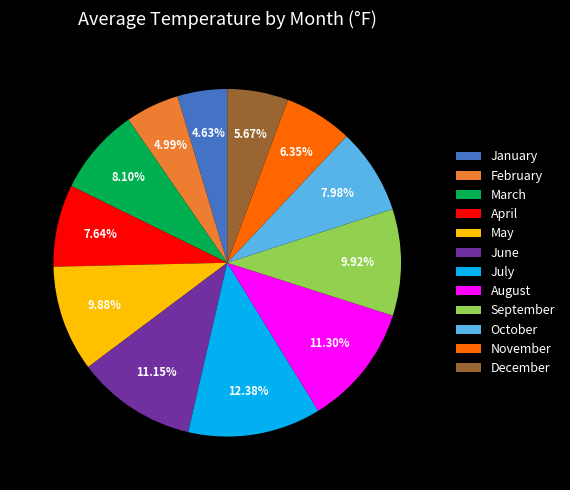

Which slice is the largest?

July